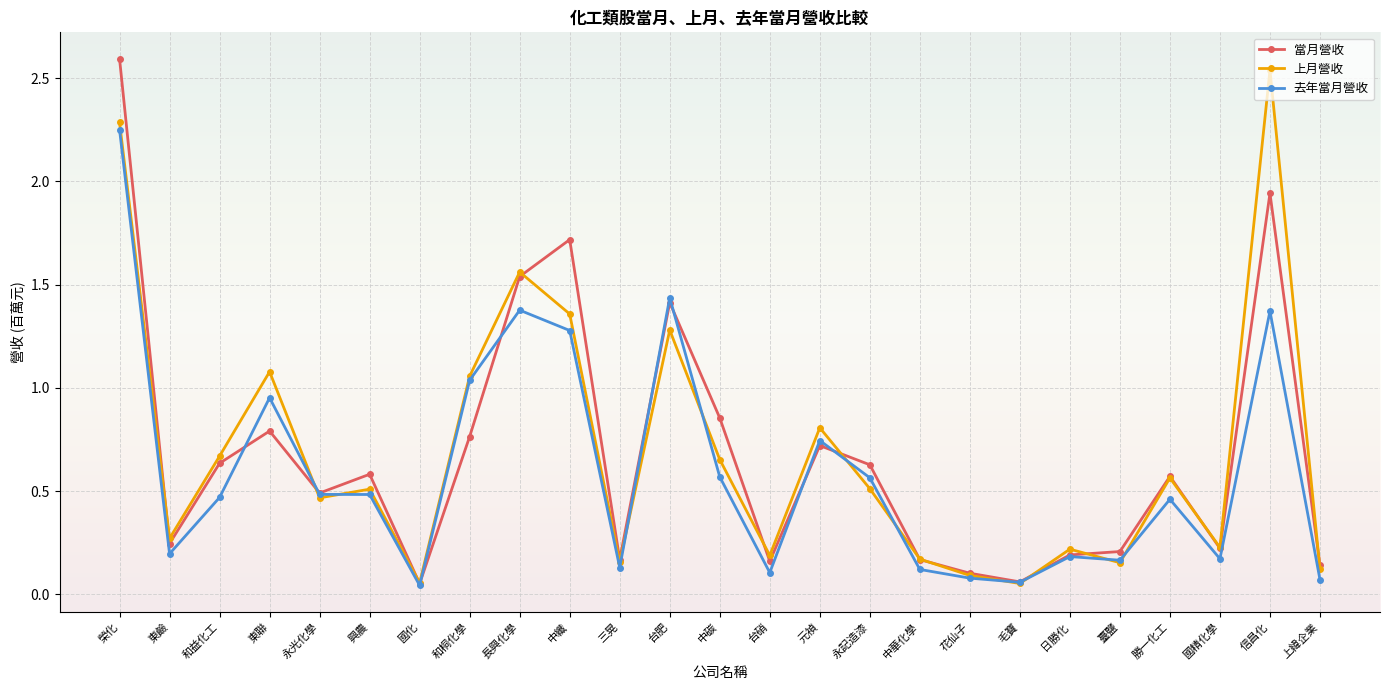

Between 永記造漆 and 花仙子, which series saw the biggest shift?

當月營收